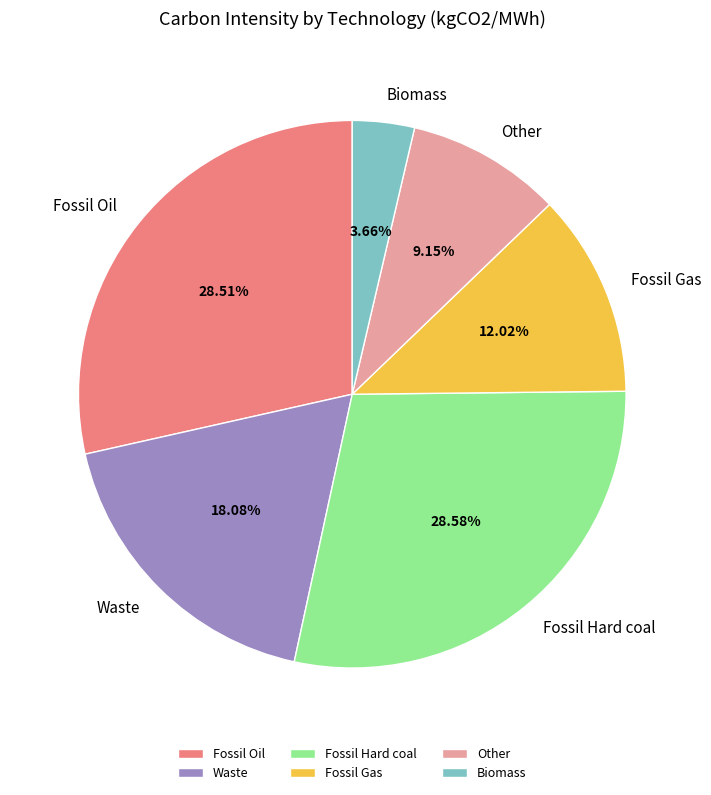

What is the ratio of the value at Fossil Oil to the value at Fossil Hard coal?

1.0